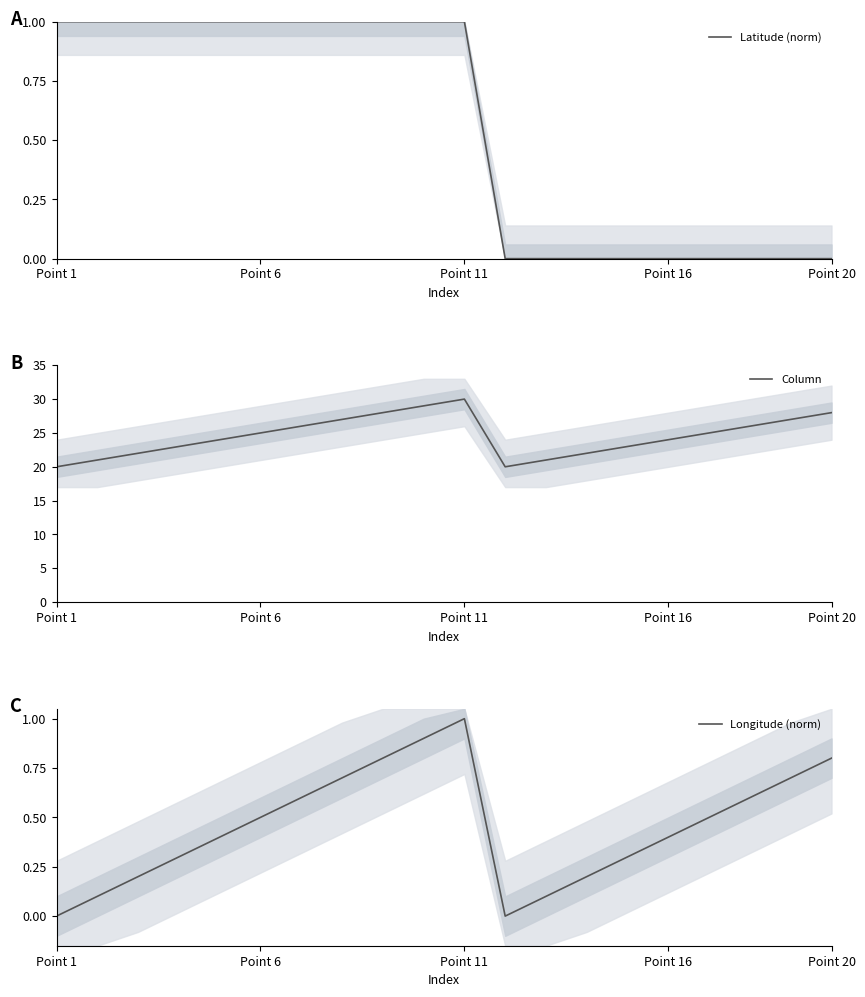

Is it true that Column equals 25 at Point 6?

True